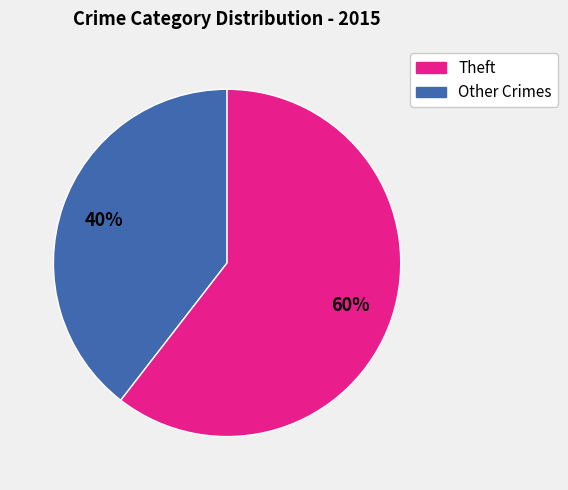

Is there any slice that represents more than half of the pie?

Yes